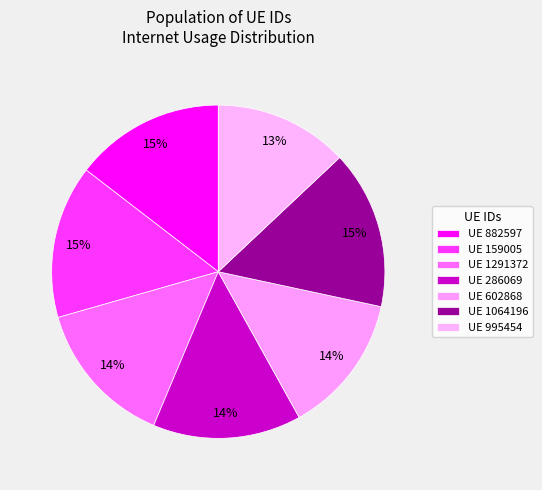

Count the number of slices in the pie.

7